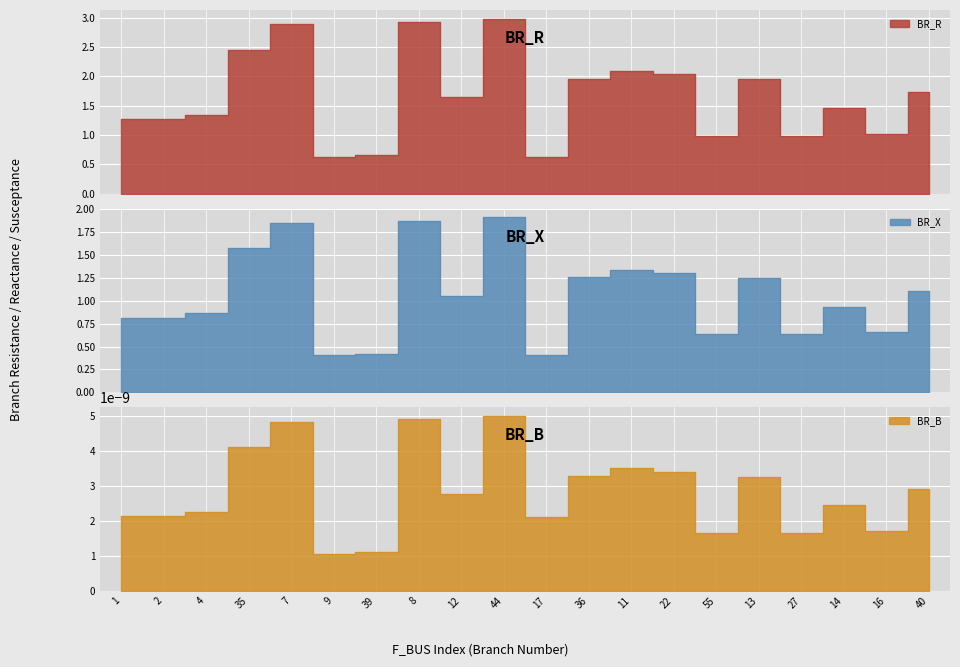

The BR_X series shows 1.1 at 12. True or false?

True